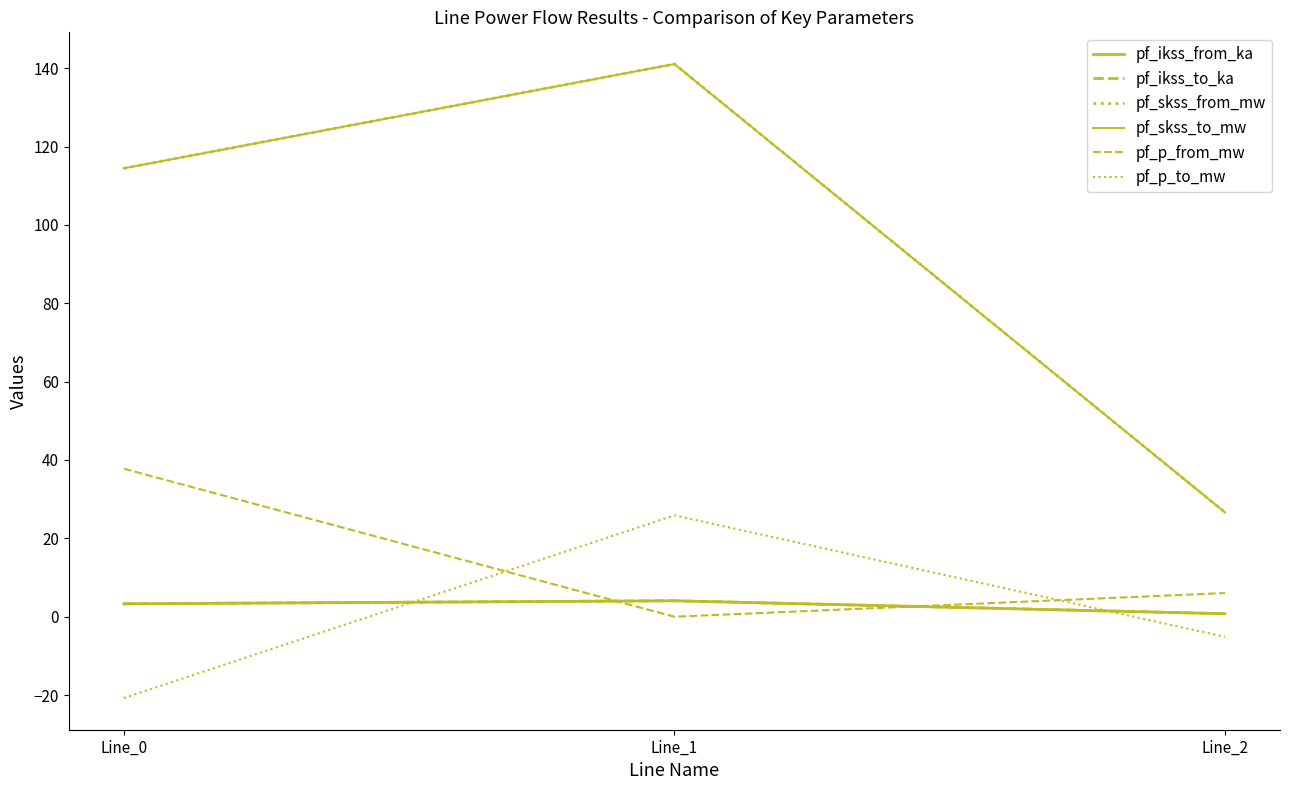

What is the total value across all series at Line_1?

316.1